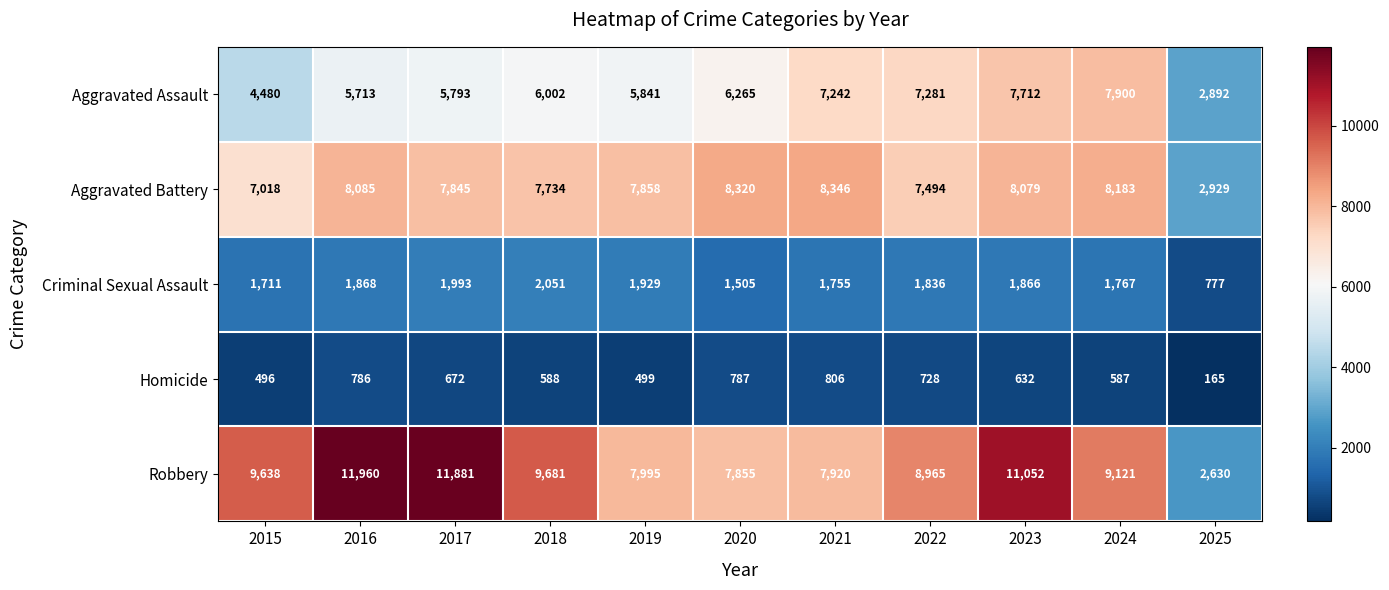

The value of Aggravated Battery at 2017 is 3923. True or false?

False